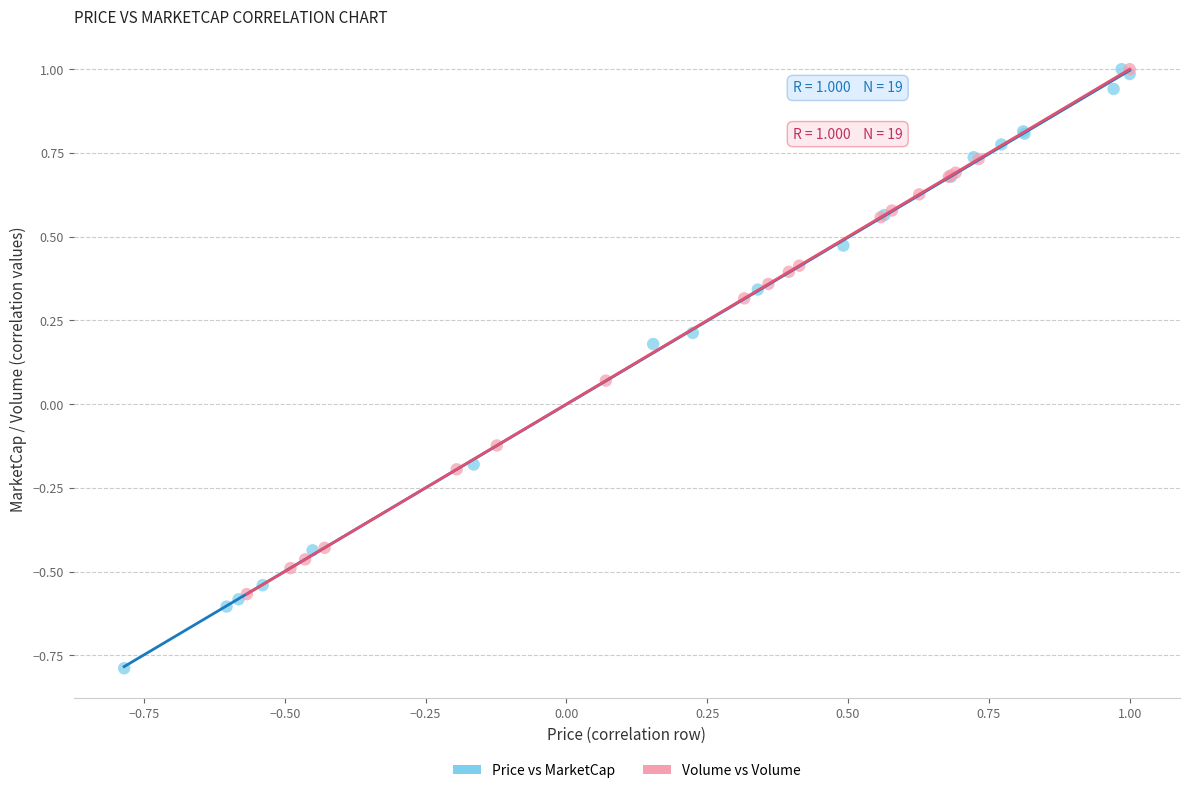

Which series has the widest spread of Y values?

Price vs MarketCap